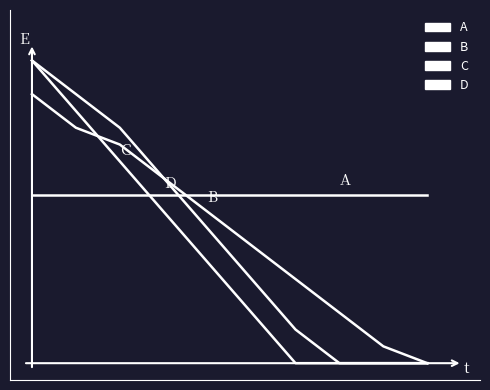

Does the chart have visible grid lines?

No